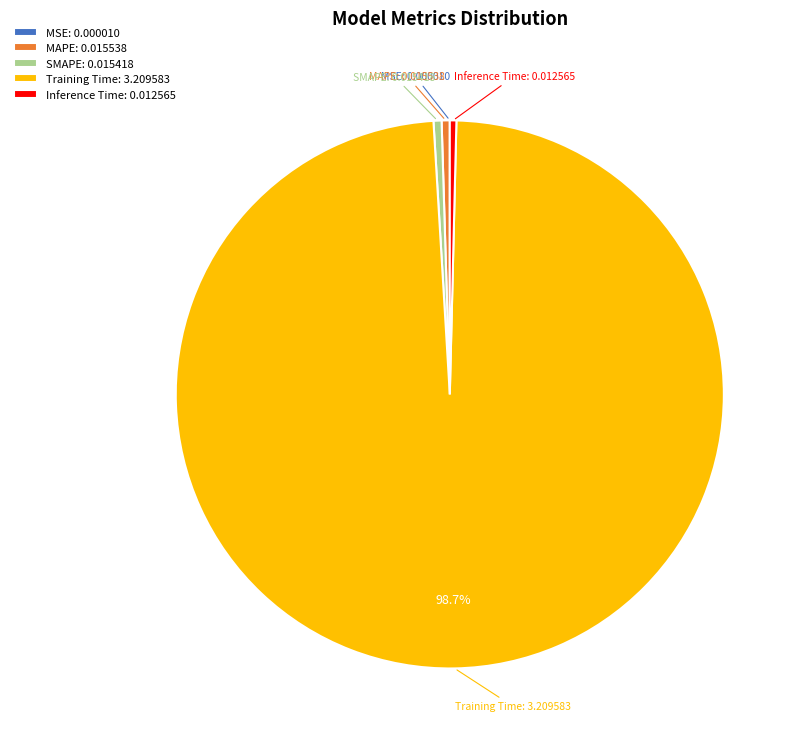

Which slice is the largest?

Training Time